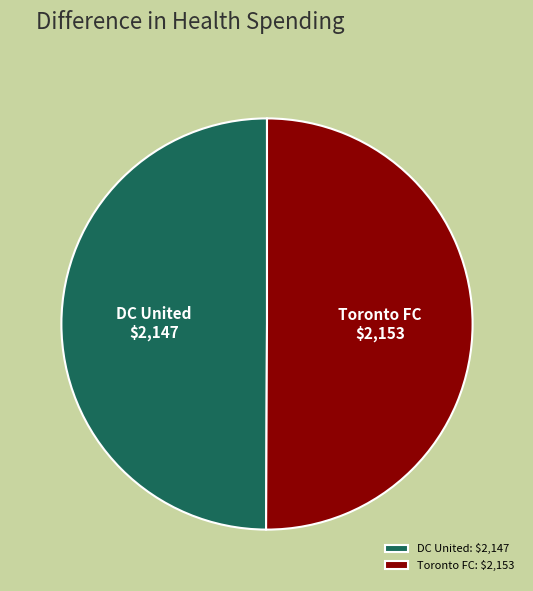

True or false: Toronto FC accounts for 50% of the total.

True